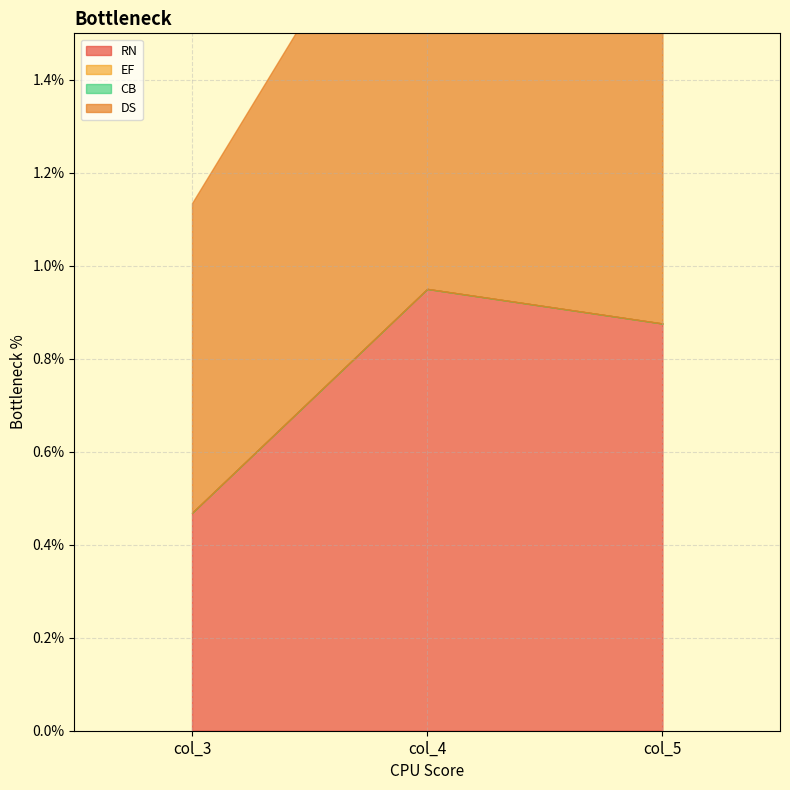

Count the number of data series in this chart.

4